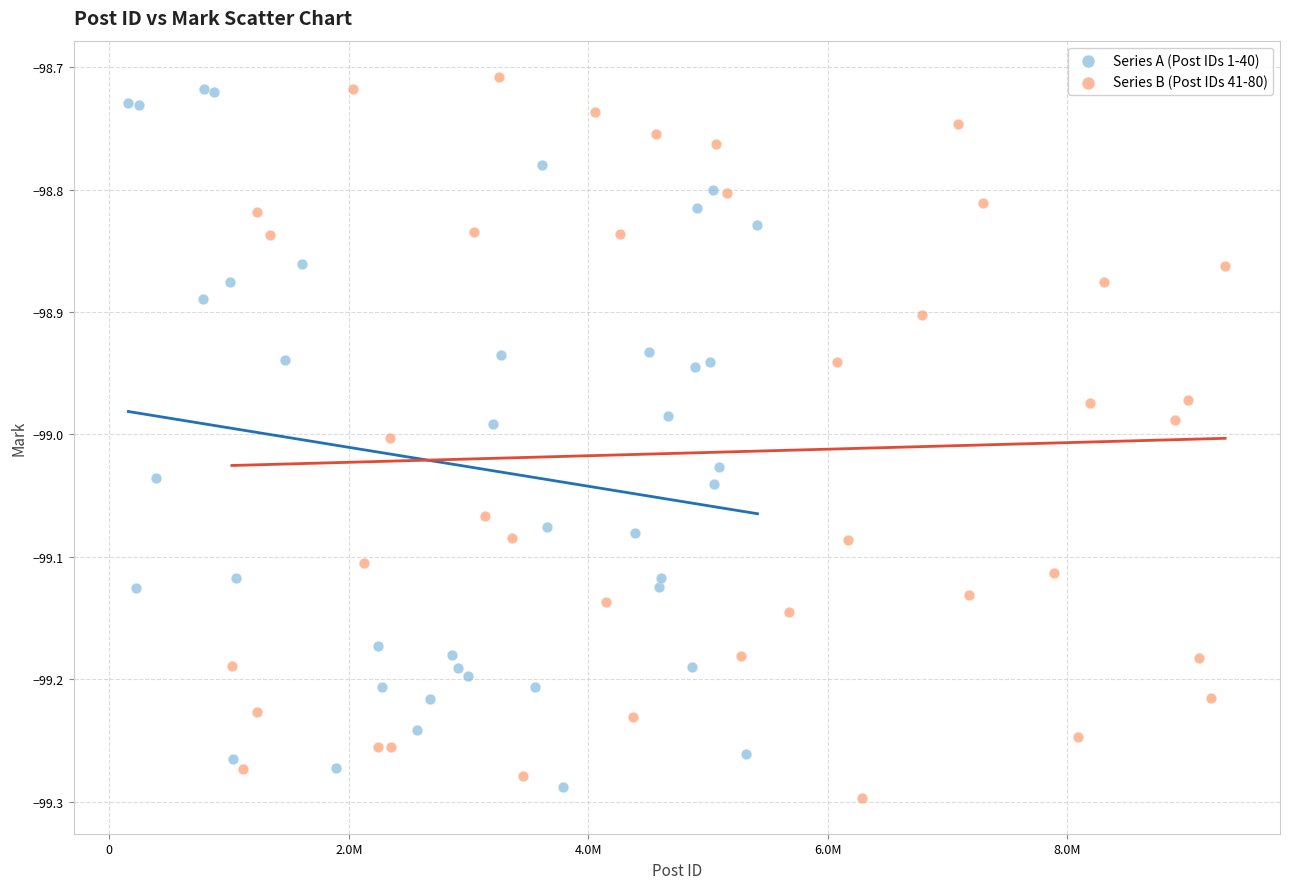

What are all the series names shown in the legend?

Series A (Post IDs 1-40), Series B (Post IDs 41-80)